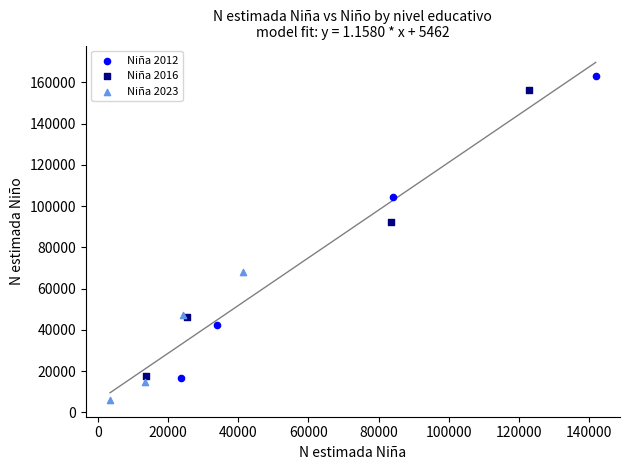

Which series has the largest Y range (max minus min)?

Niña 2012